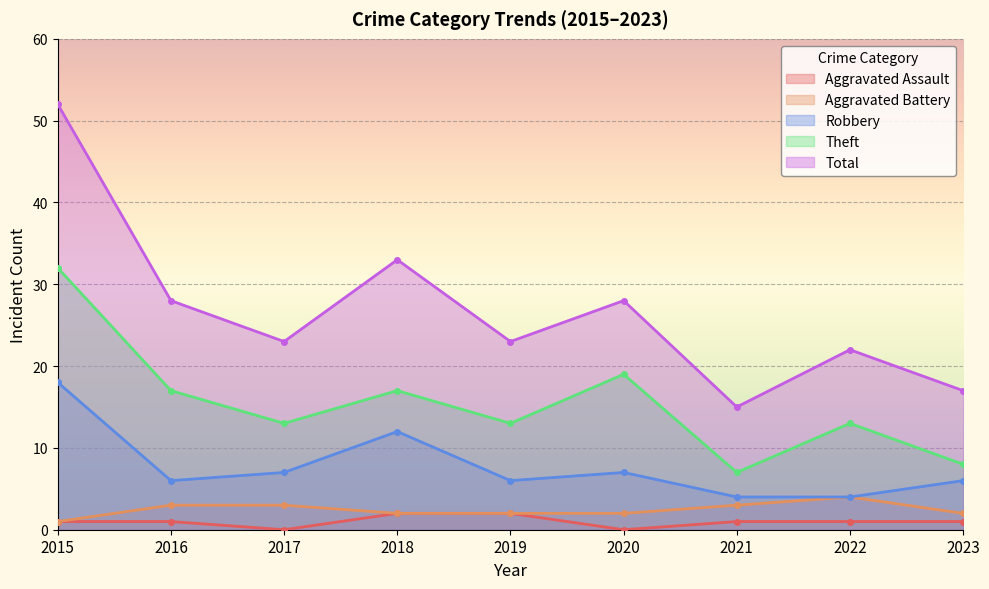

What is the average value of the Aggravated Battery series?

2